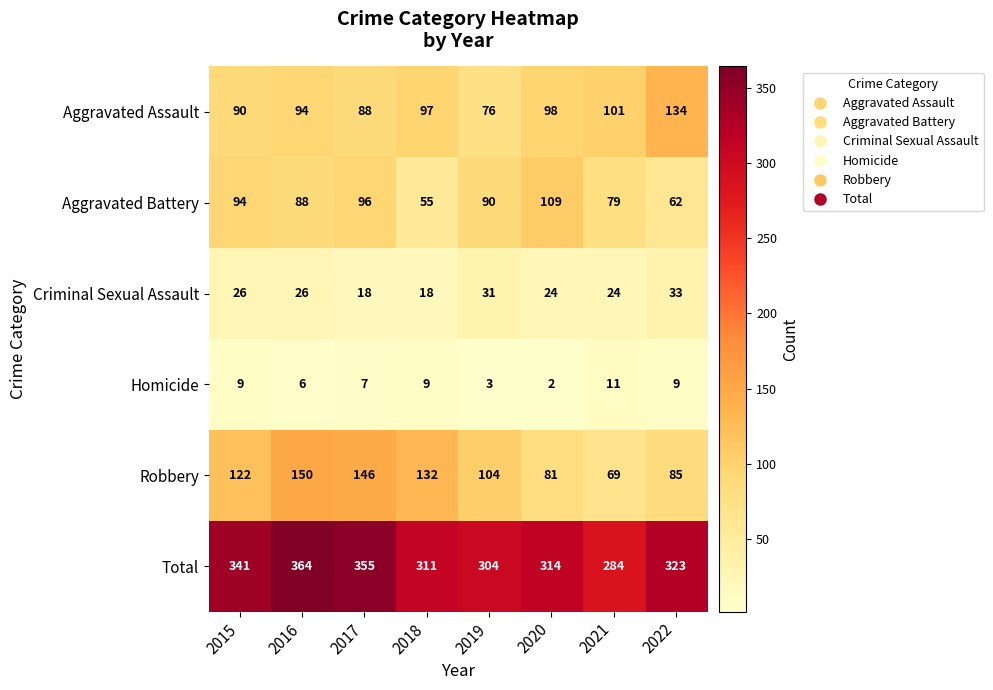

How many distinct data groups are displayed?

6